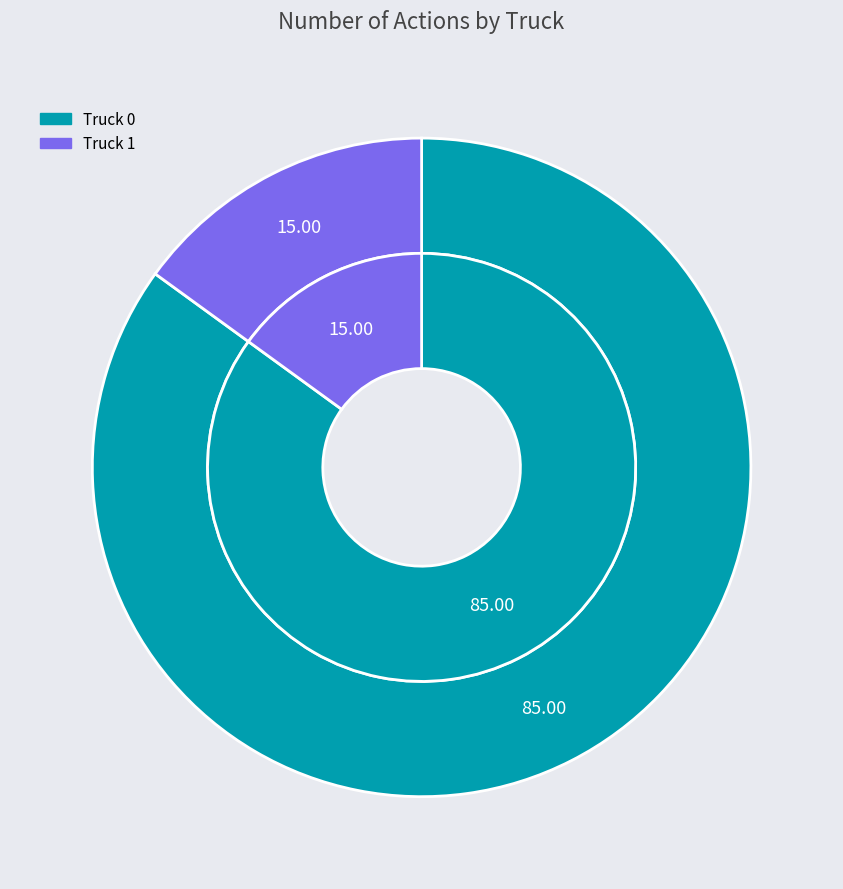

Combined, what portion of the pie is Truck 0 and Truck 1?

100.0%